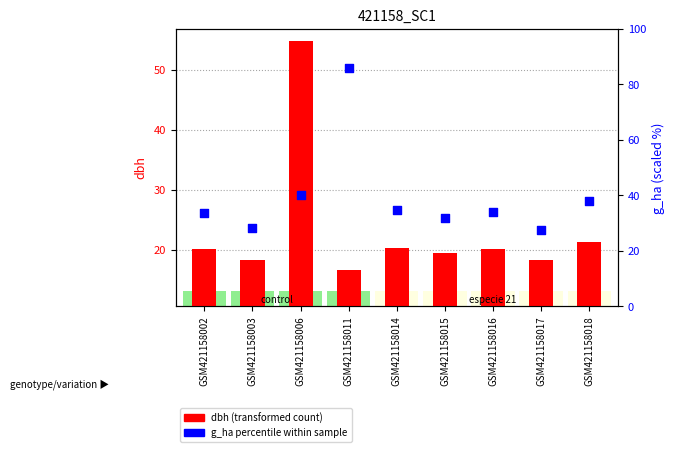

Which series has the largest total across all categories?

g_ha (percentile)